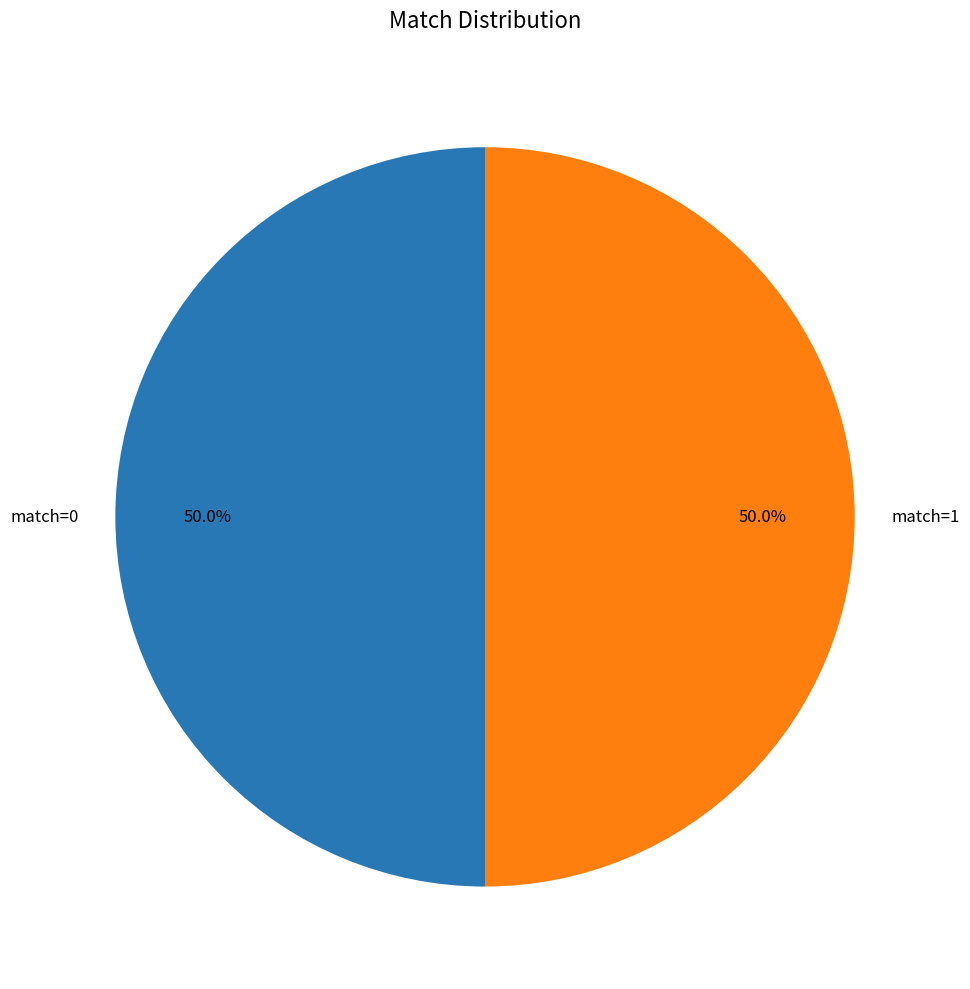

What percentage is NOT represented by match=0?

50.0%